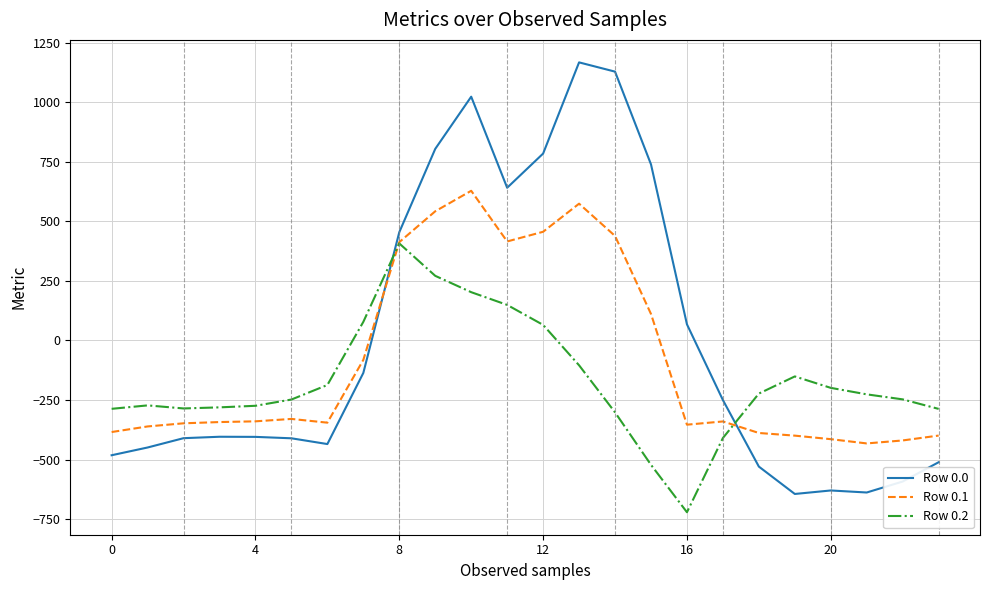

Which series has the largest range (max minus min)?

Row 0.0